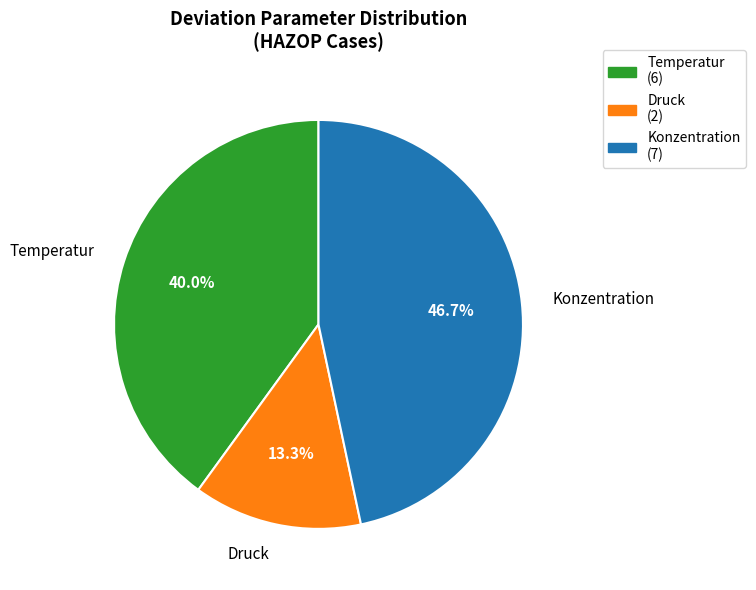

Is there any slice that represents more than half of the pie?

No